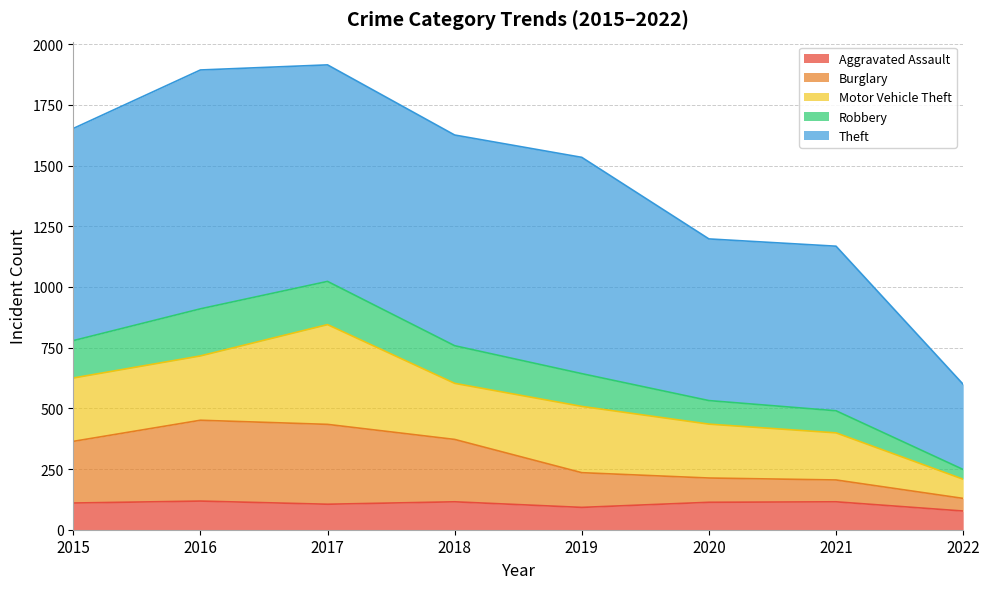

What is the value of the Aggravated Assault point at the 1st from the left?

110